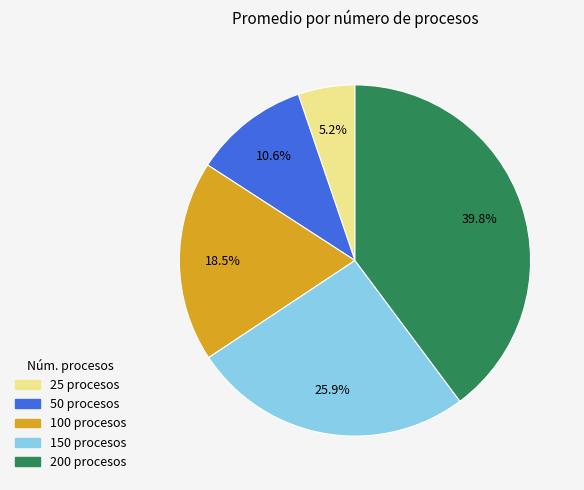

What is the smallest slice in the pie chart?

25 procesos